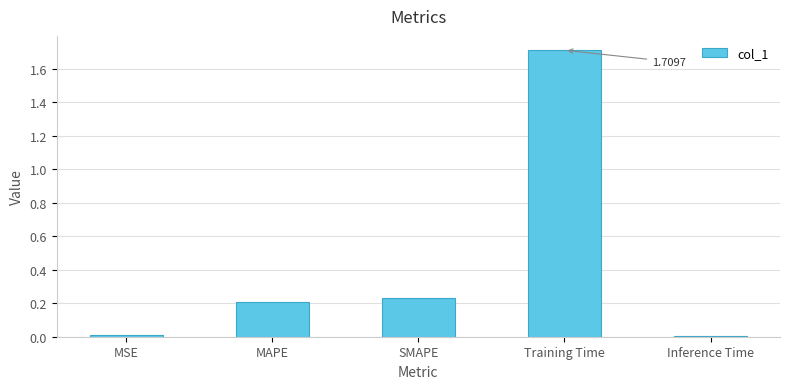

Which has a higher value, Training Time or MSE?

Training Time